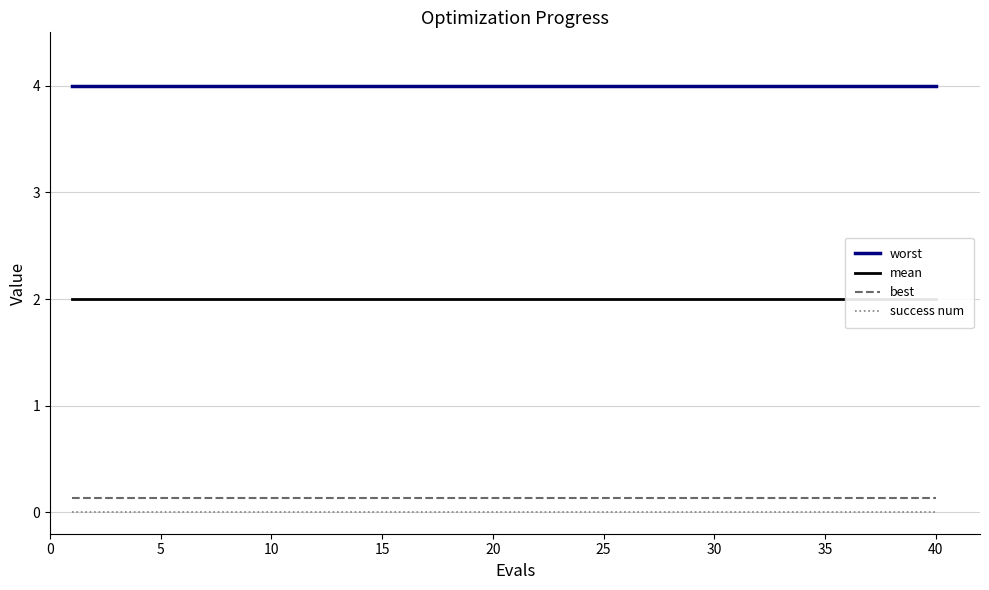

What is the value of the mean point at the 18th from the left?

2.0